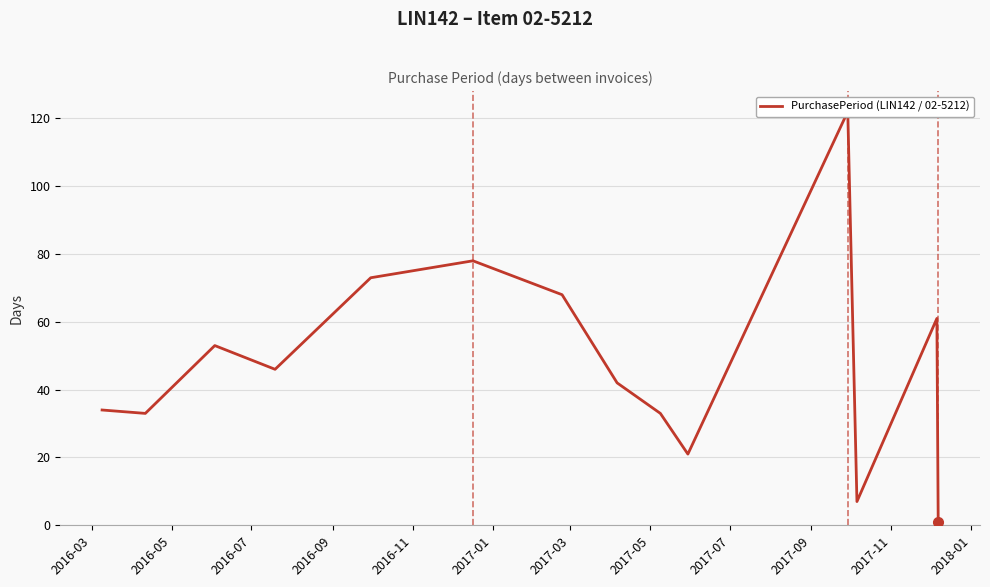

Reading left to right, extract all data points from this chart.

34	33	53	46	73	78	68	42	33	21	122	7	61	1